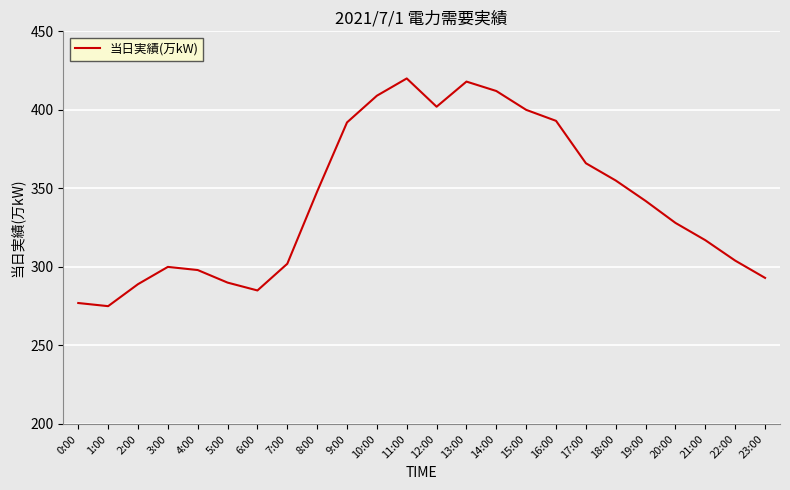

Where is the data nearest to the value 347?

8:00